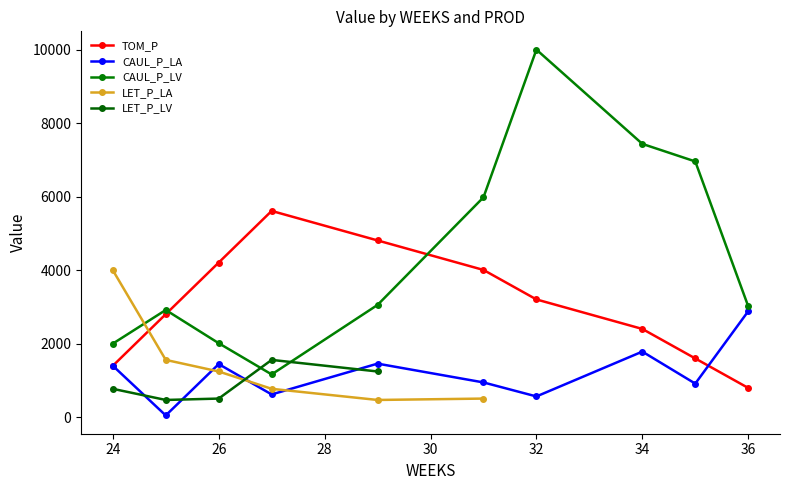

How many interior local peaks does the CAUL_P_LV series have?

2